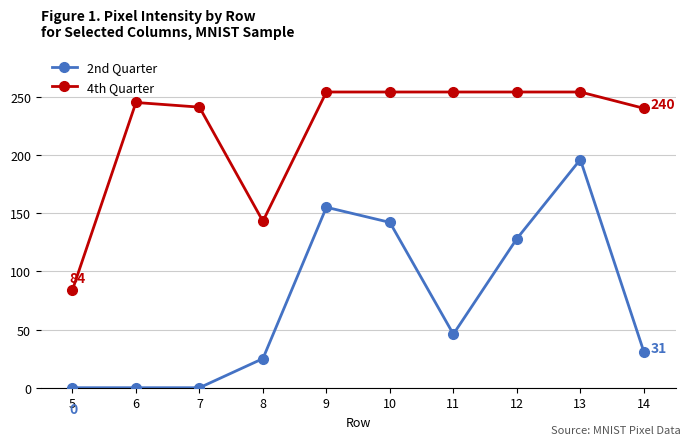

True or false: 2nd Quarter has a value of 85 at 10.

False